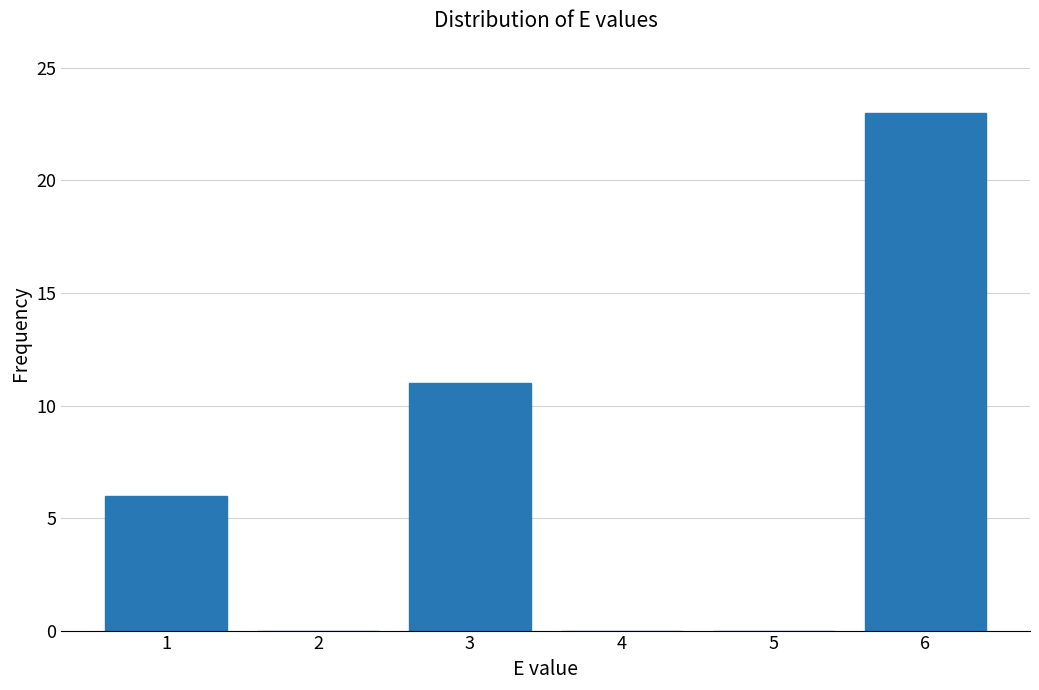

Reading left to right, list all the values displayed in this chart.

1=6	2=0	3=11	4=0	5=0	6=23